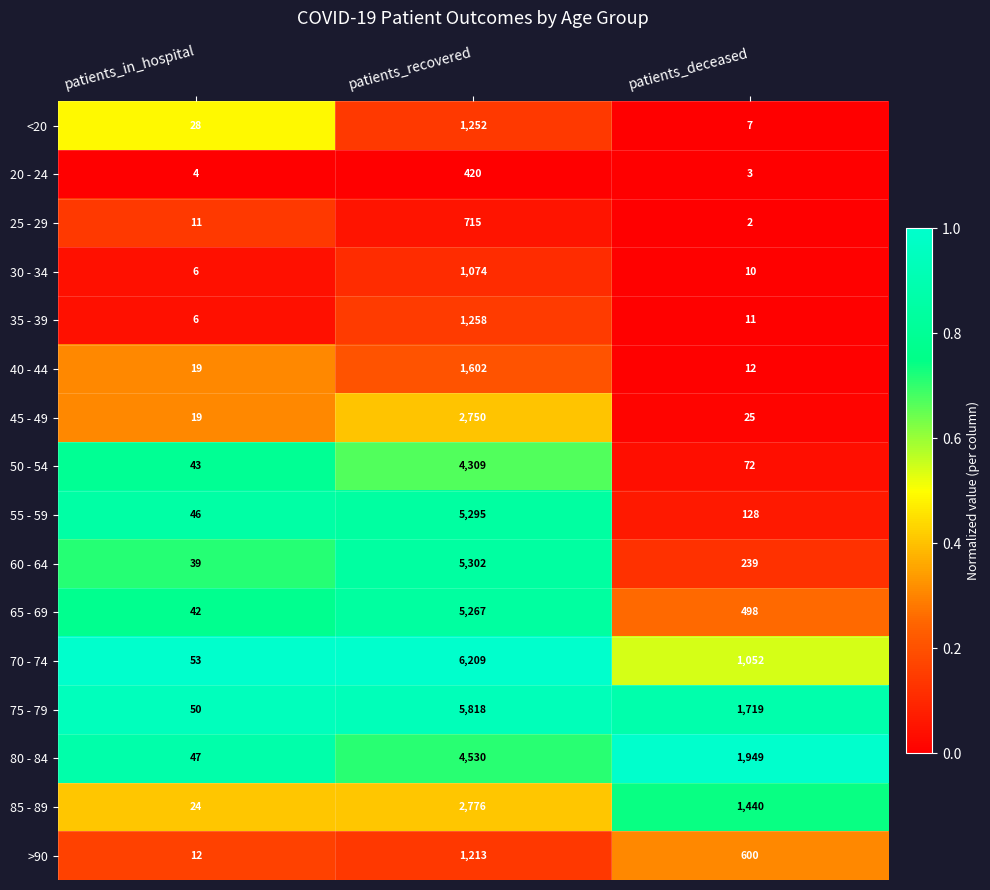

List the series in order of their peak value, lowest first.

20 - 24, 25 - 29, 30 - 34, >90, <20, 35 - 39, 40 - 44, 45 - 49, 85 - 89, 50 - 54, 80 - 84, 65 - 69, 55 - 59, 60 - 64, 75 - 79, 70 - 74